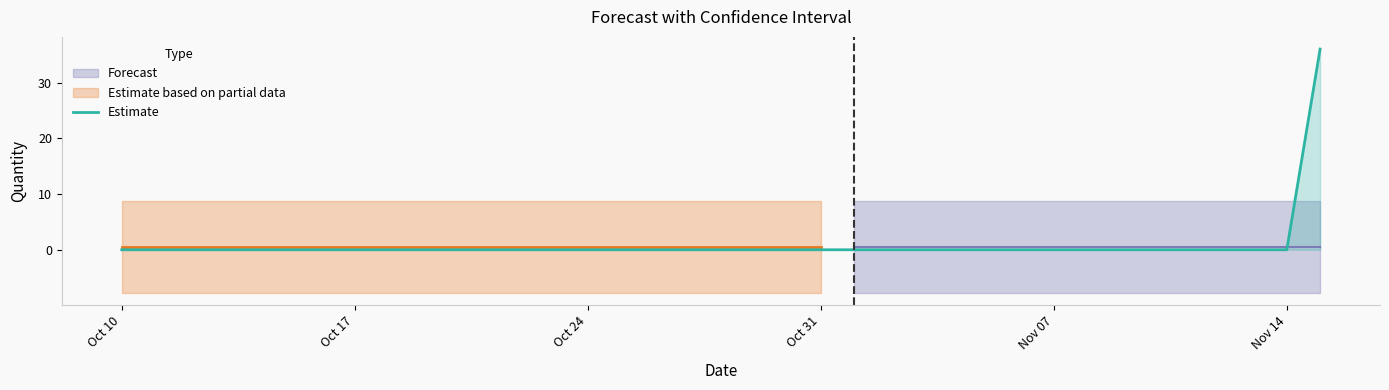

At which label is the value closest to 18?

Oct 10